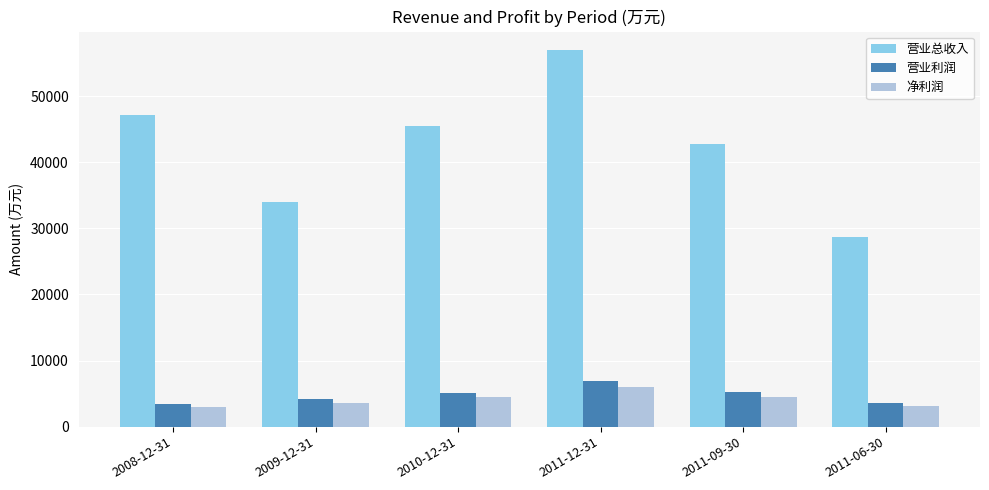

Count the number of data series in this chart.

3